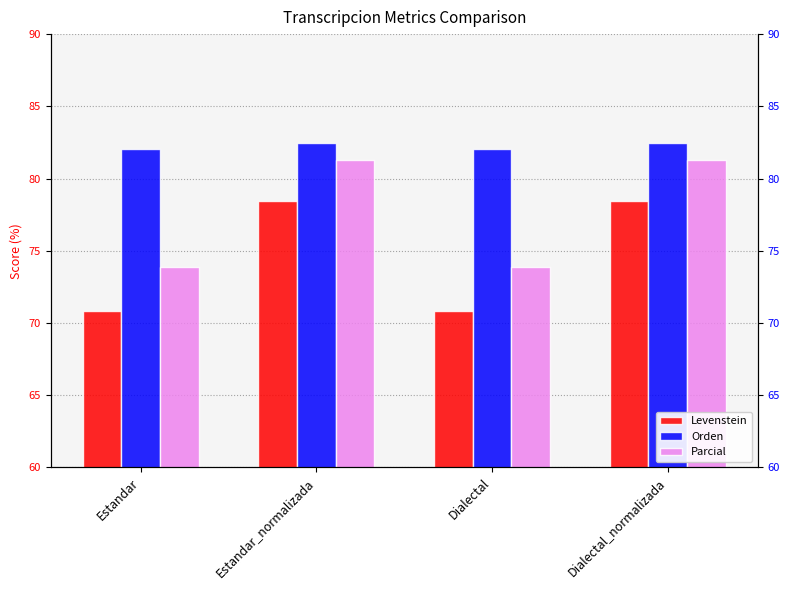

Reading left to right, extract all data points from this chart.

Levenstein: 70.9	78.5	70.9	78.5
Orden: 82.0	82.5	82.0	82.5
Parcial: 73.9	81.3	73.9	81.3